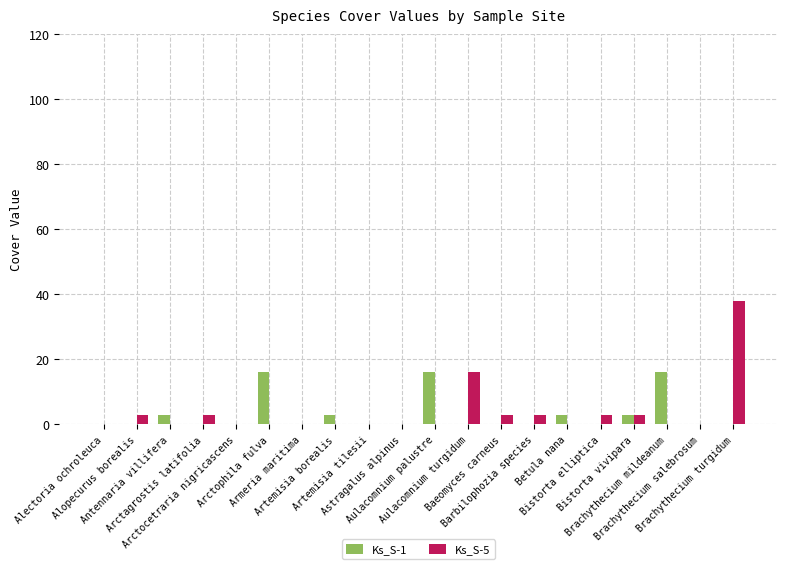

What is the maximum value for Ks_S-5?

38